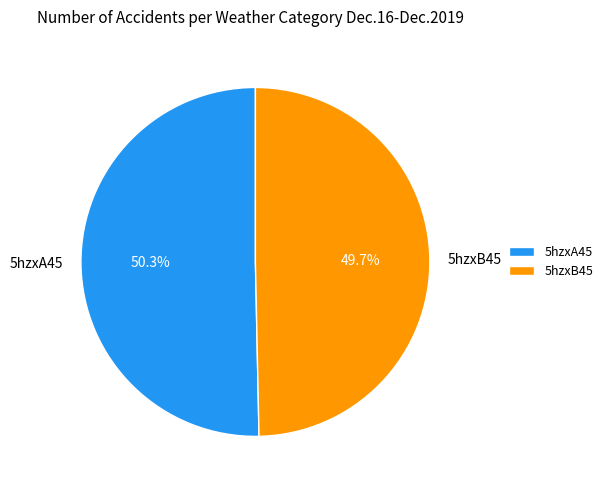

What portion of the pie excludes 5hzxA45?

49.7%